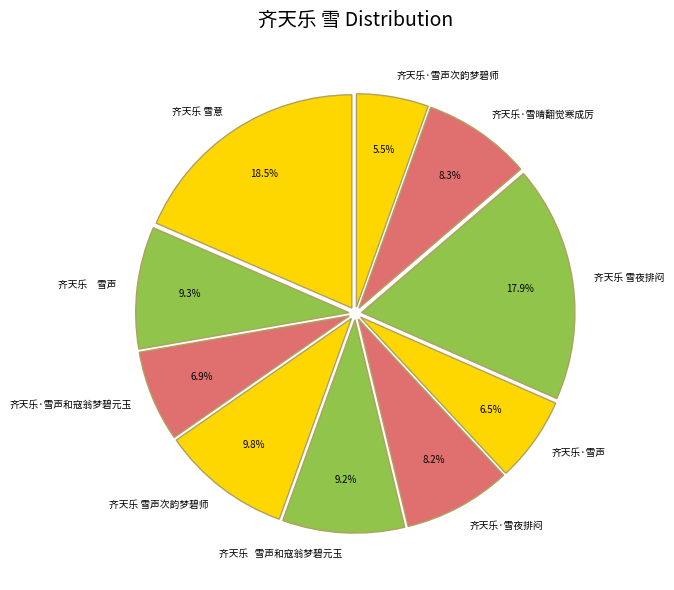

Is there any slice that represents more than half of the pie?

No